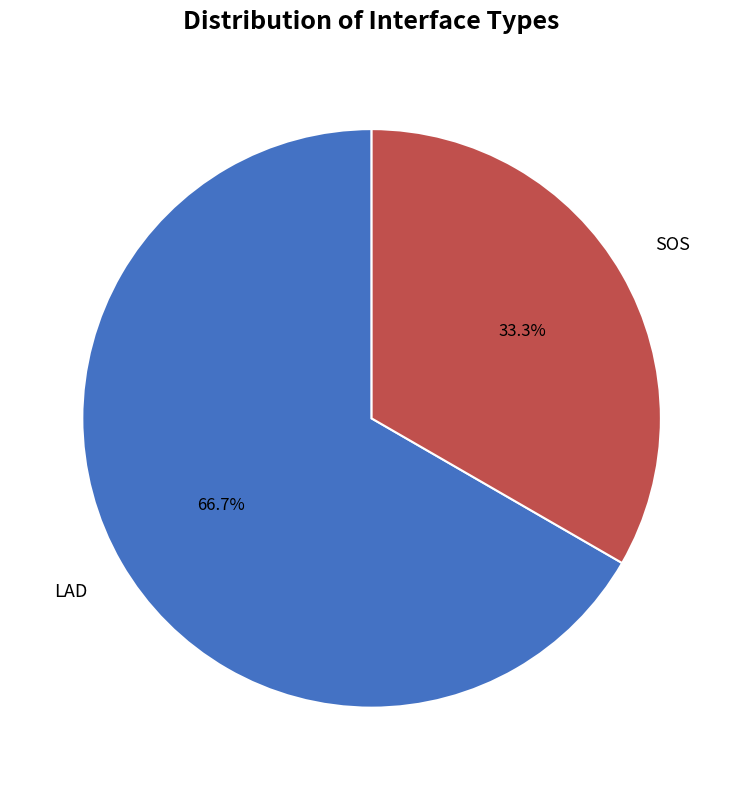

How many slices are in this pie chart?

2